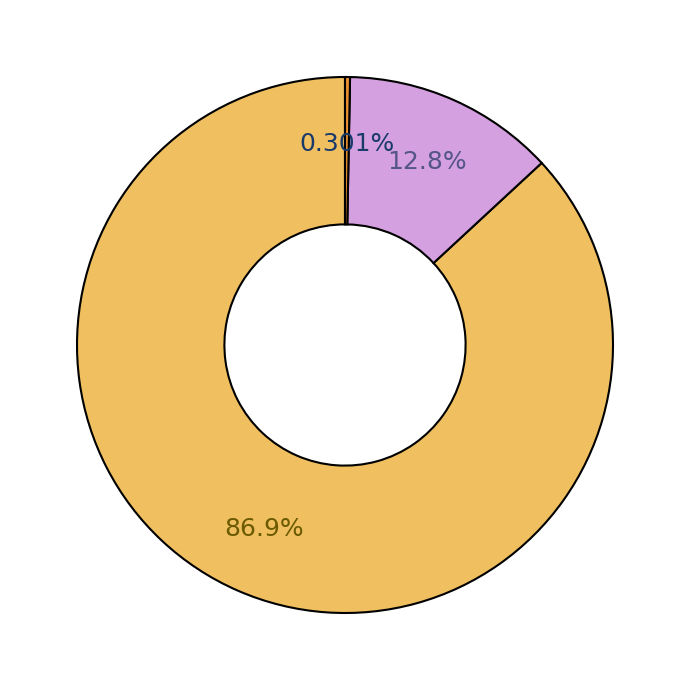

Does any single category account for the majority?

Yes